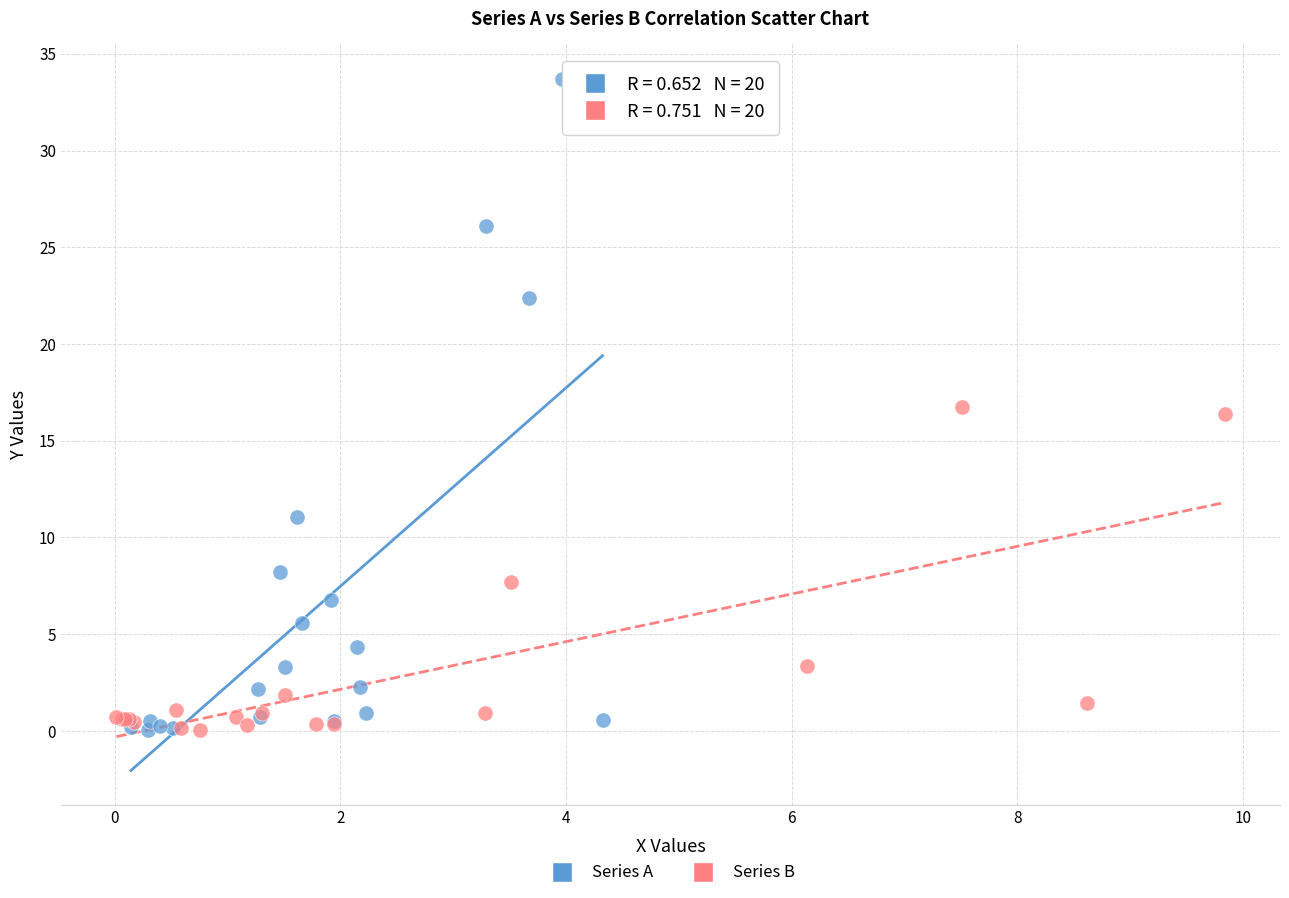

Which series reaches the maximum Y coordinate?

Series A